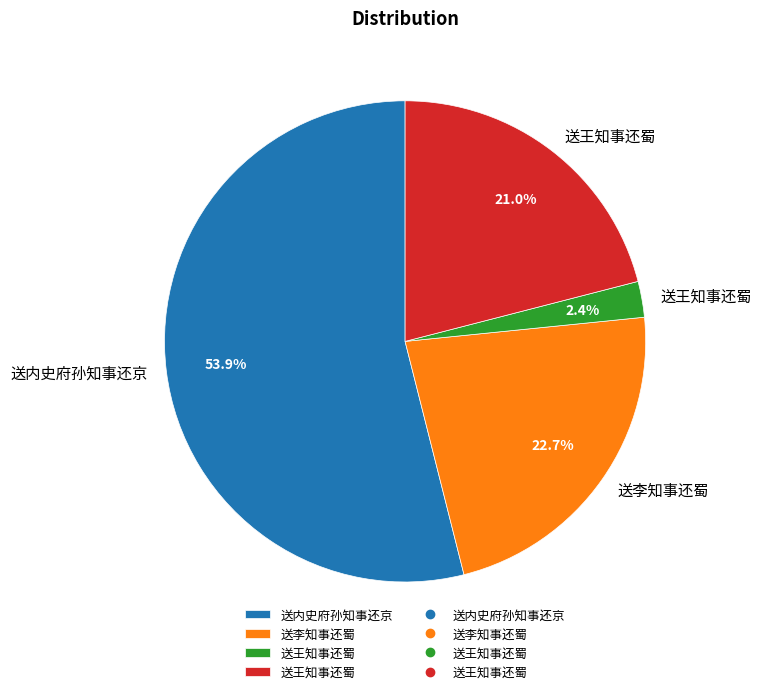

Is there a majority slice in this chart?

Yes